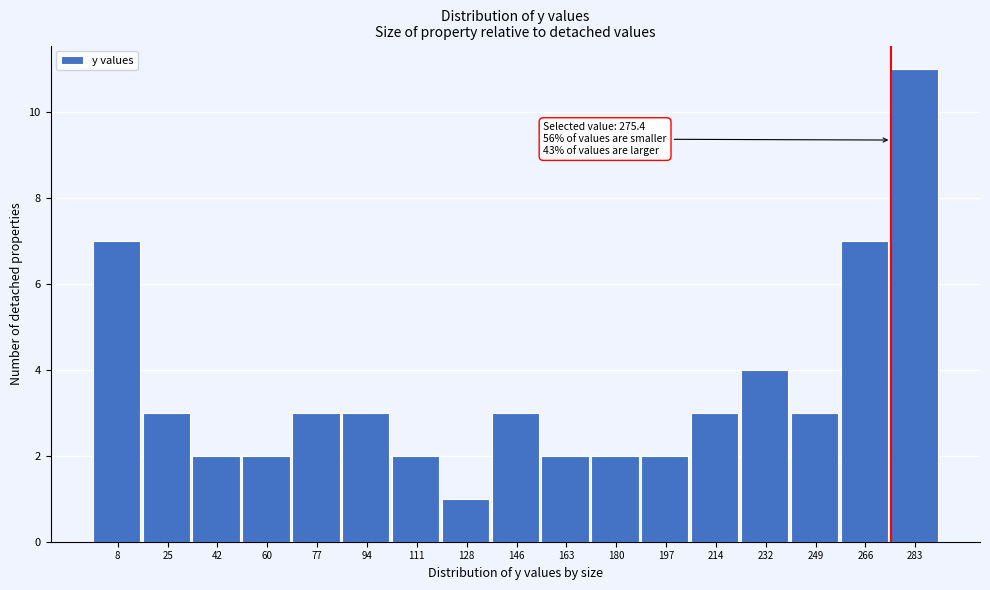

Over which range of the x-axis is the bar tallest?

276 to 292